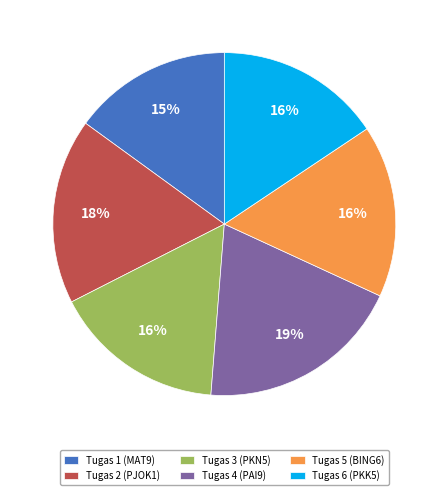

Combined, do Tugas 5 (BING6) and Tugas 4 (PAI9) account for over 50%?

No